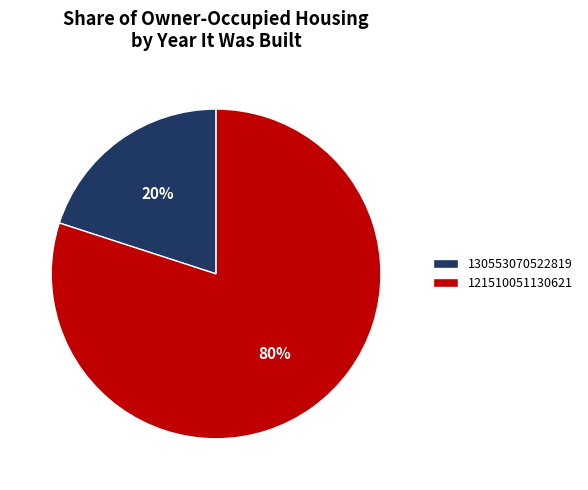

How many segments does this pie chart have?

2